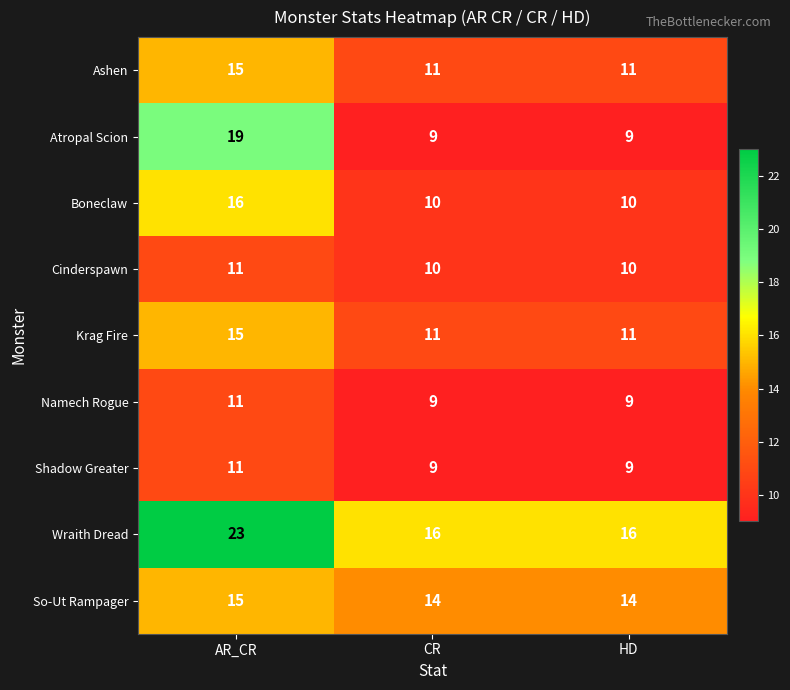

What is the sum of all Shadow Greater values?

29